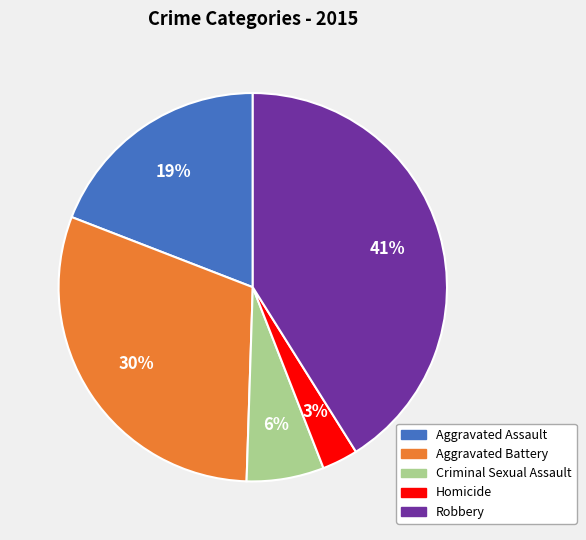

How many segments does this pie chart have?

5